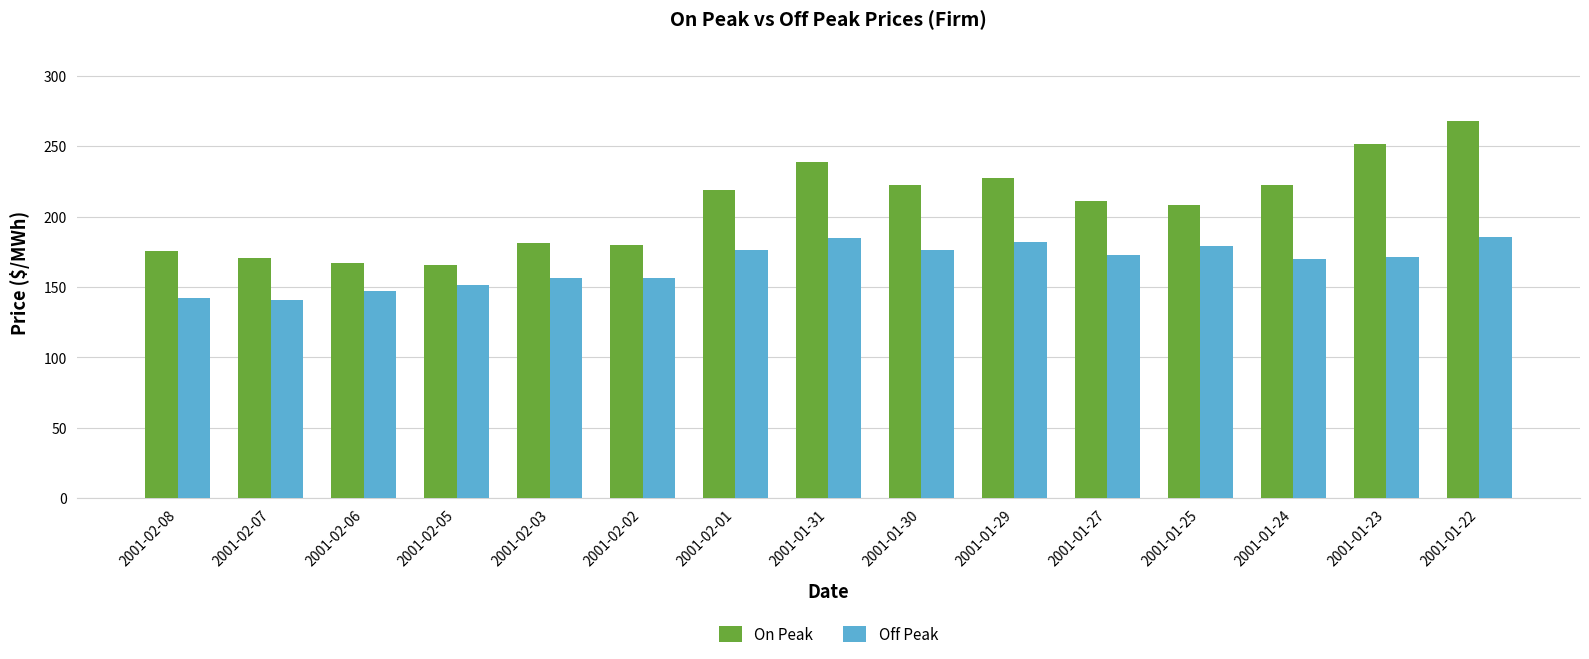

True or false: Off Peak has a value of 108.7 at 2001-01-29.

False